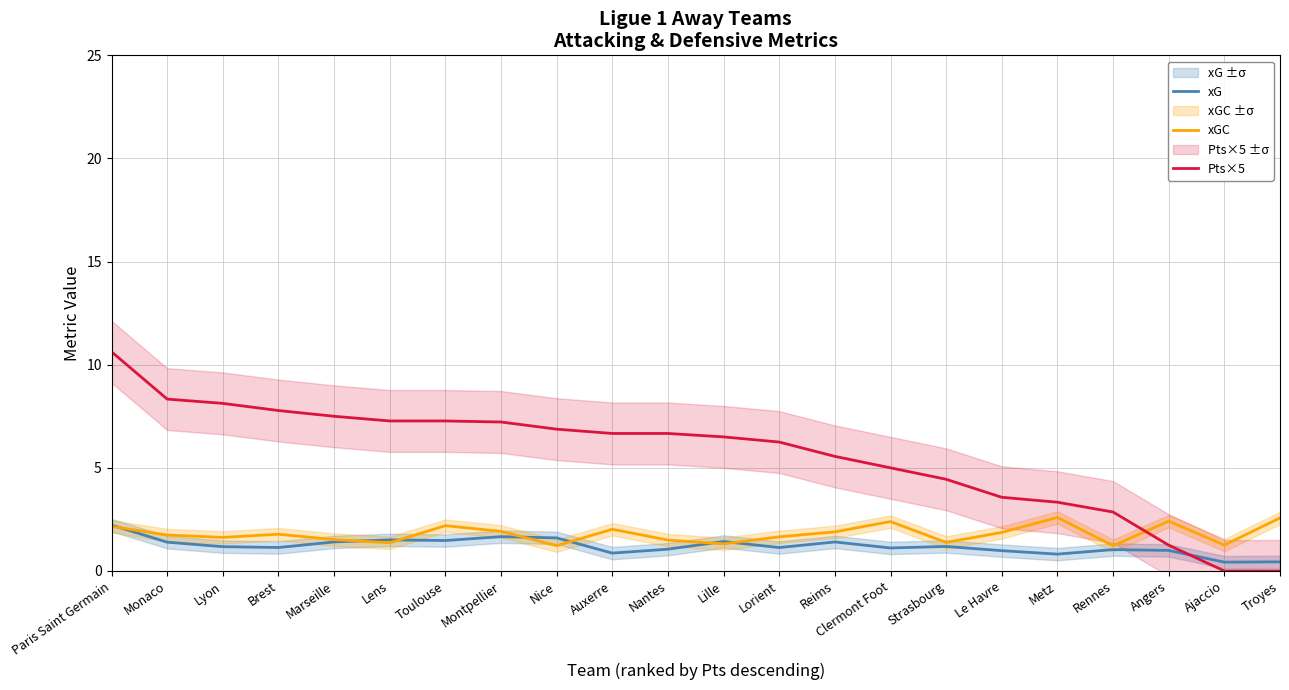

How many lines are shown in the chart?

3